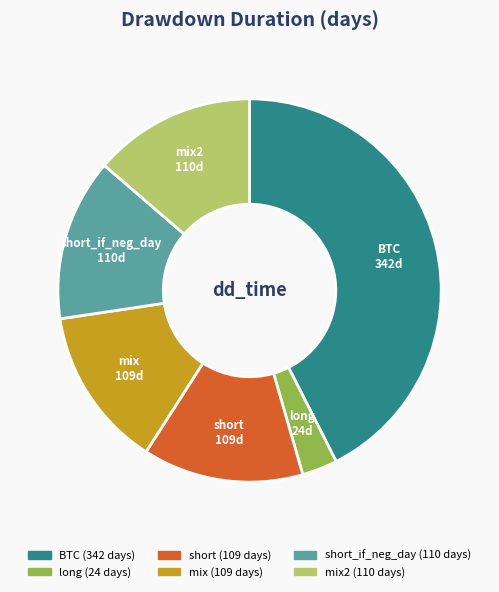

Is there any slice that represents more than half of the pie?

No